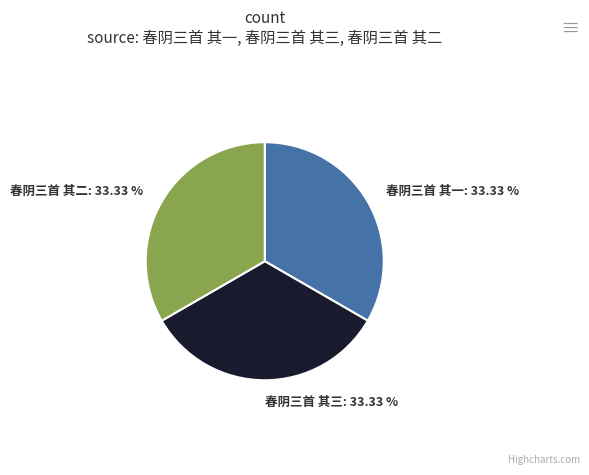

How many segments does this pie chart have?

3